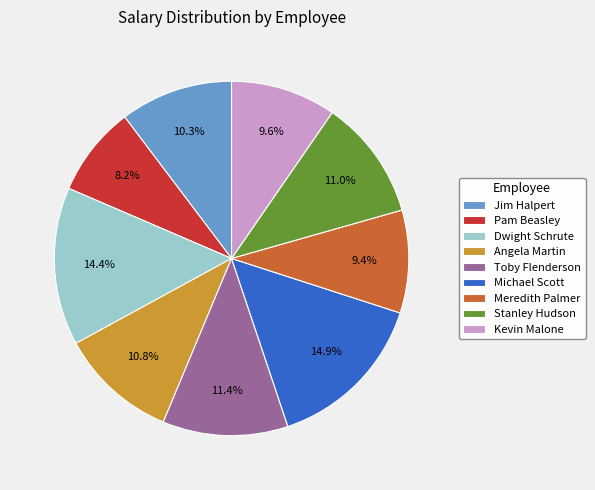

To the nearest percent, what is the difference between the Toby Flenderson and Meredith Palmer slice percentages?

2%